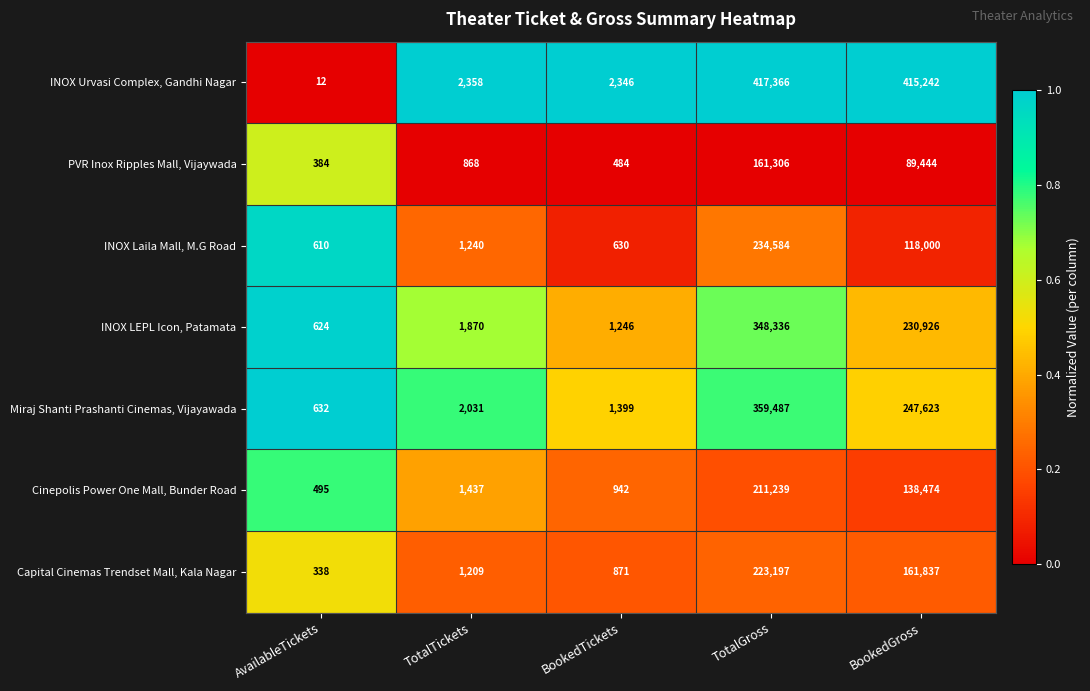

What is the maximum value shown in the chart?

417366